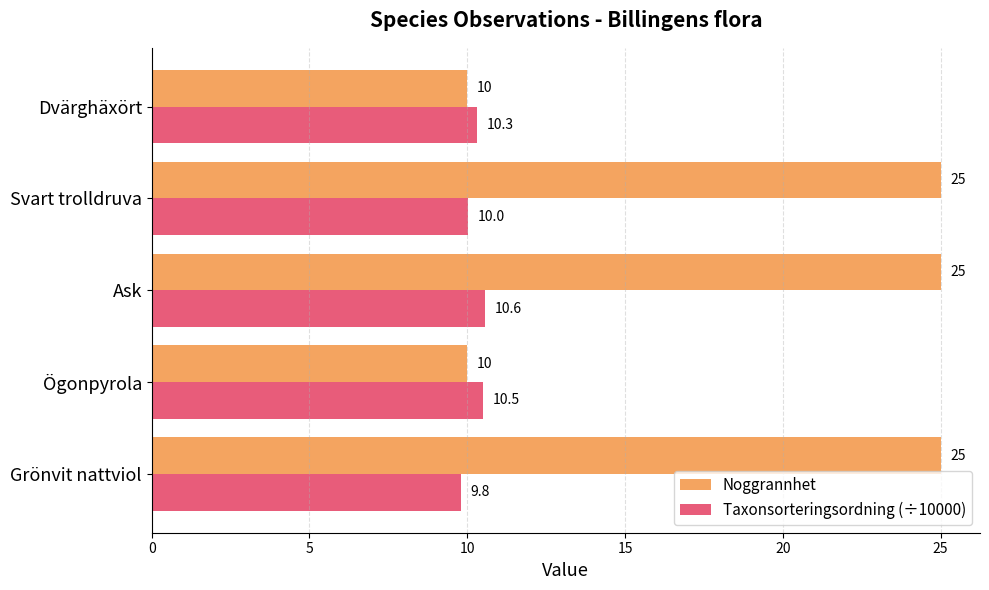

Rank the series by their maximum value, from lowest to highest.

Taxonsorteringsordning (÷10000), Noggrannhet